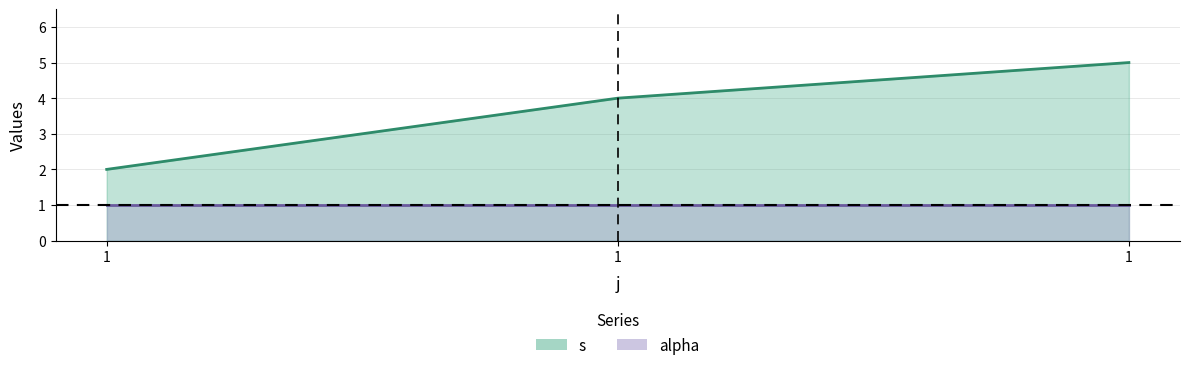

What is the sum of the values at 1 and 1?

6